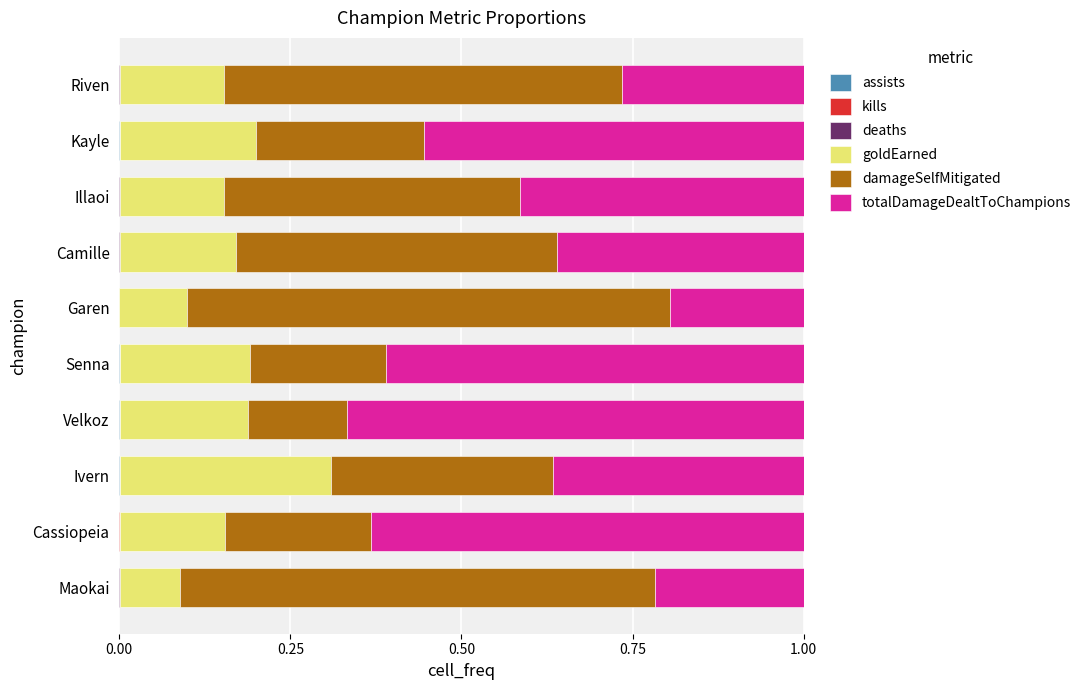

Count the number of data series in this chart.

6